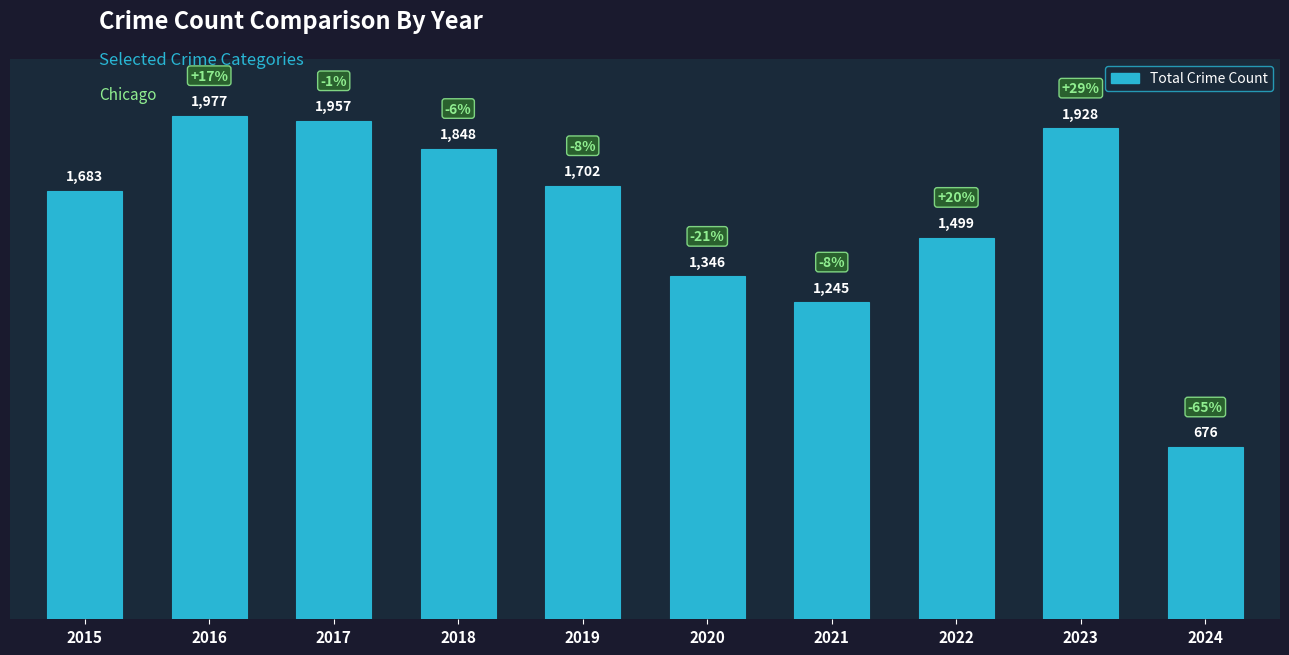

What is the greatest value displayed?

1977